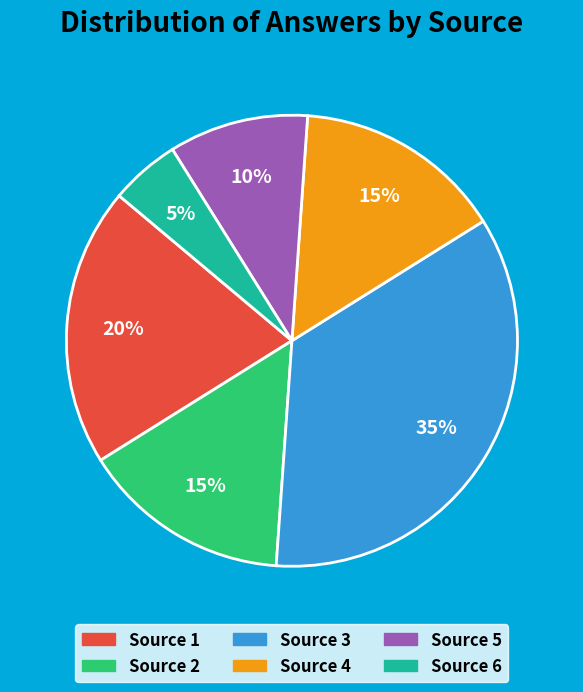

To the nearest percent, what is the difference between the largest and smallest slice percentages?

30%